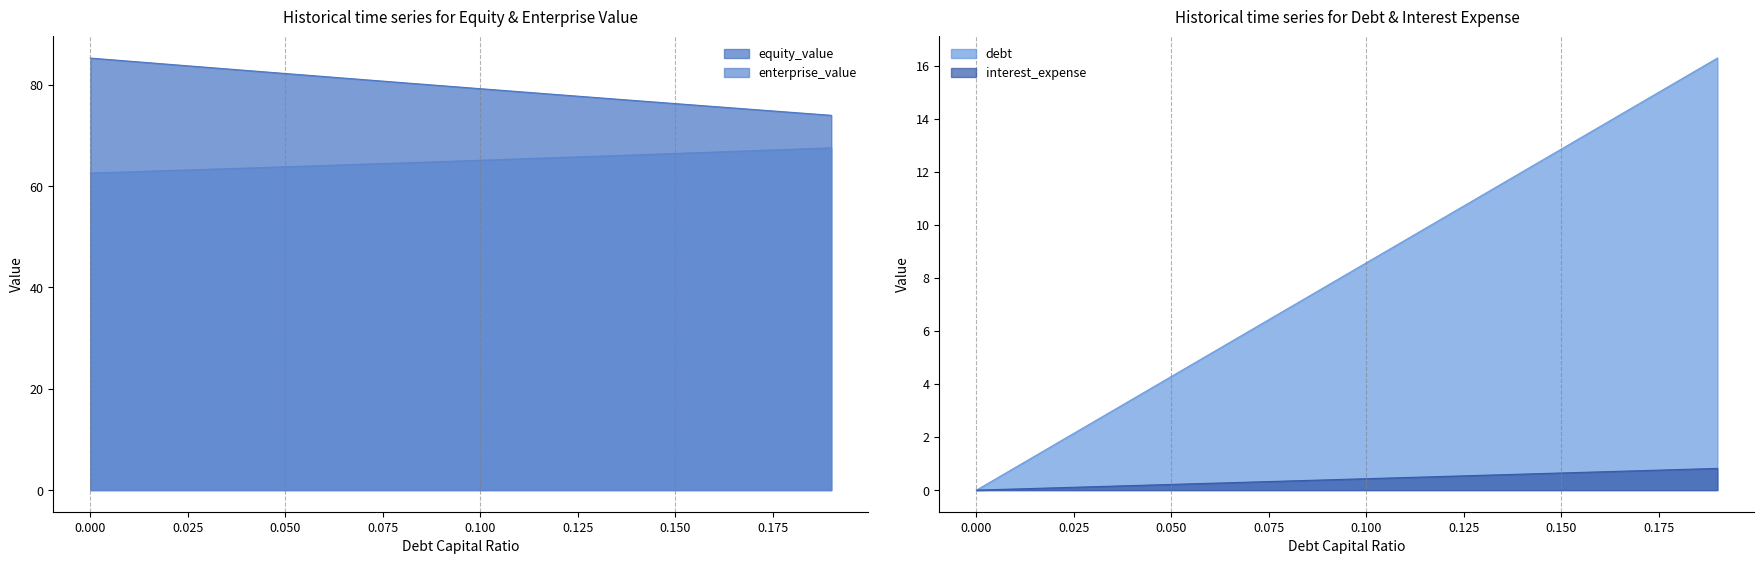

Count the number of categories in the chart.

20